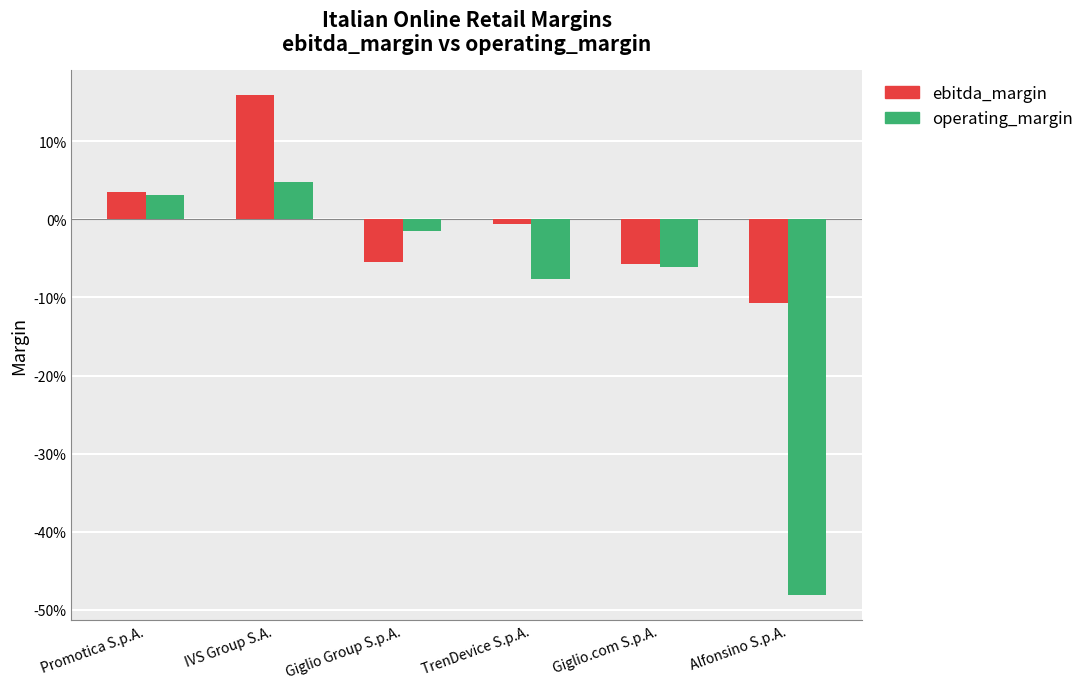

What are all the series names shown in the legend?

ebitda_margin, operating_margin